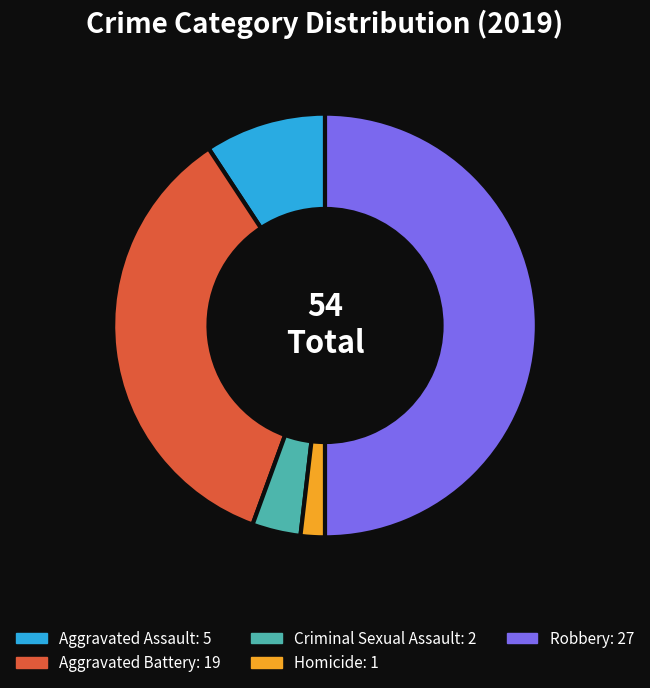

True or false: Robbery accounts for 39% of the total.

False